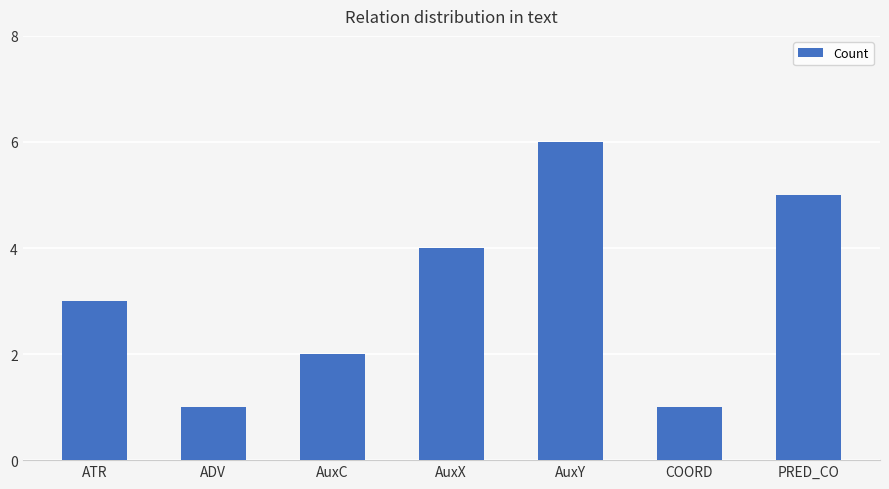

What is the greatest value displayed?

6